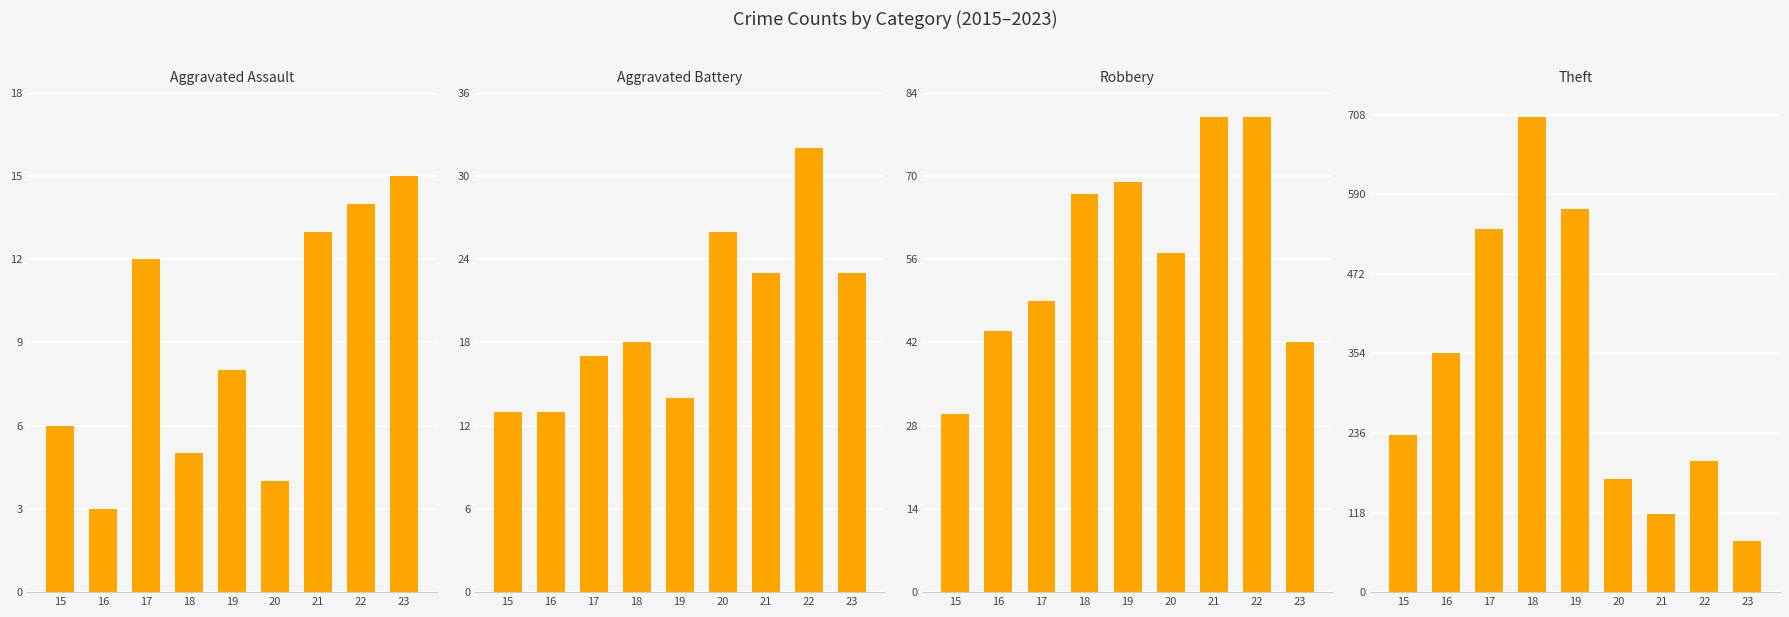

Where does the Aggravated Battery series first go above 18?

20